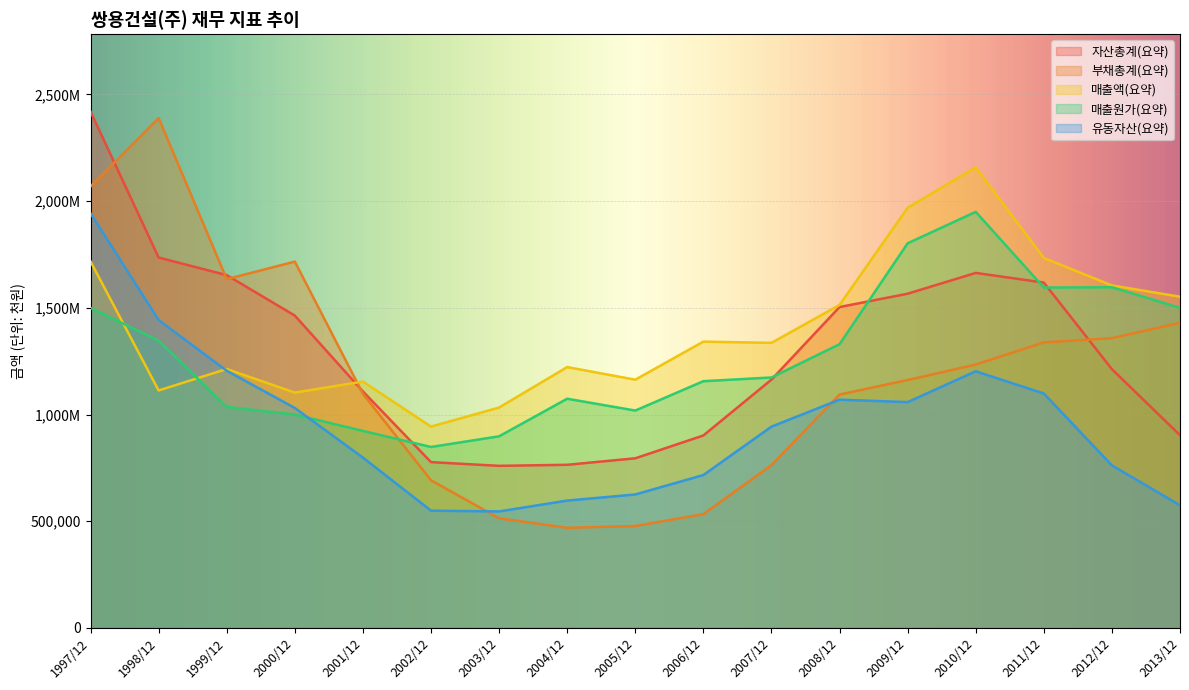

Where does the 매출원가(요약) series first go above 1173563?

1997/12